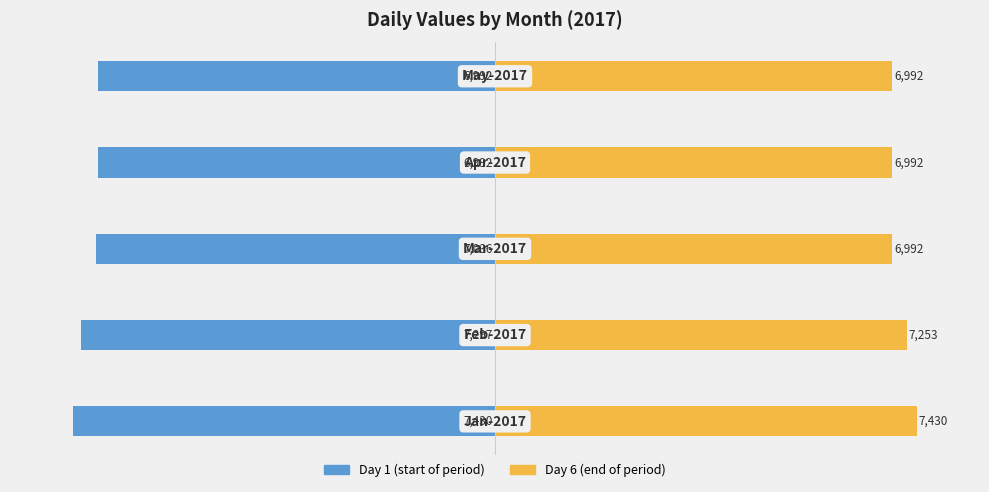

What is the spread (max minus min) of values at 1?

195.8